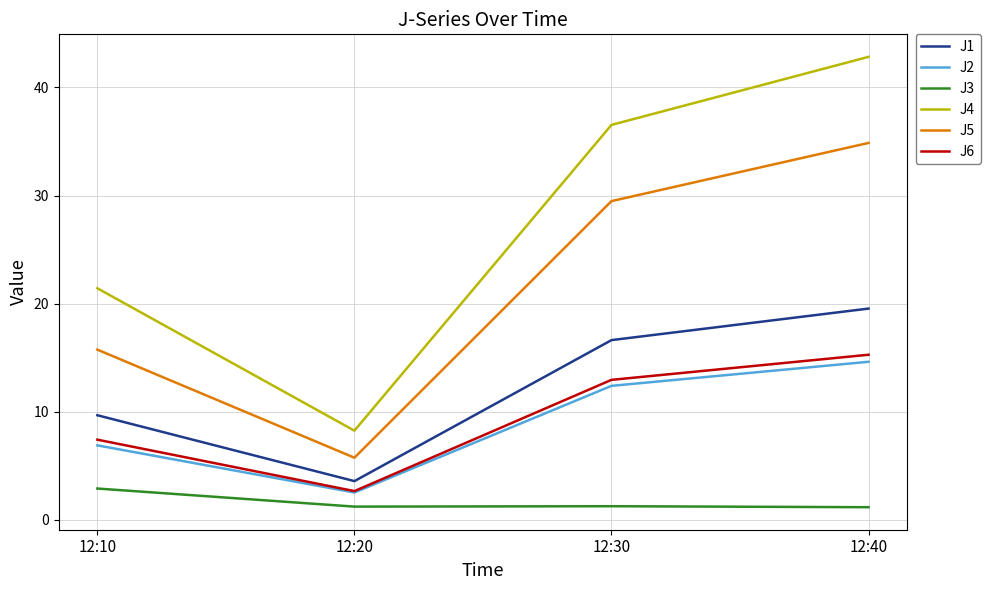

Which series has the widest spread of values?

J4